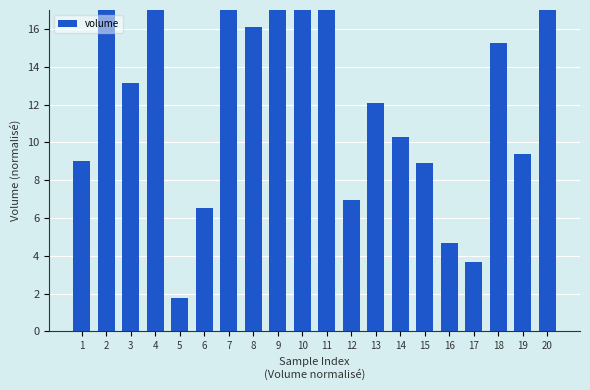

Which category has the highest value across all series?

10